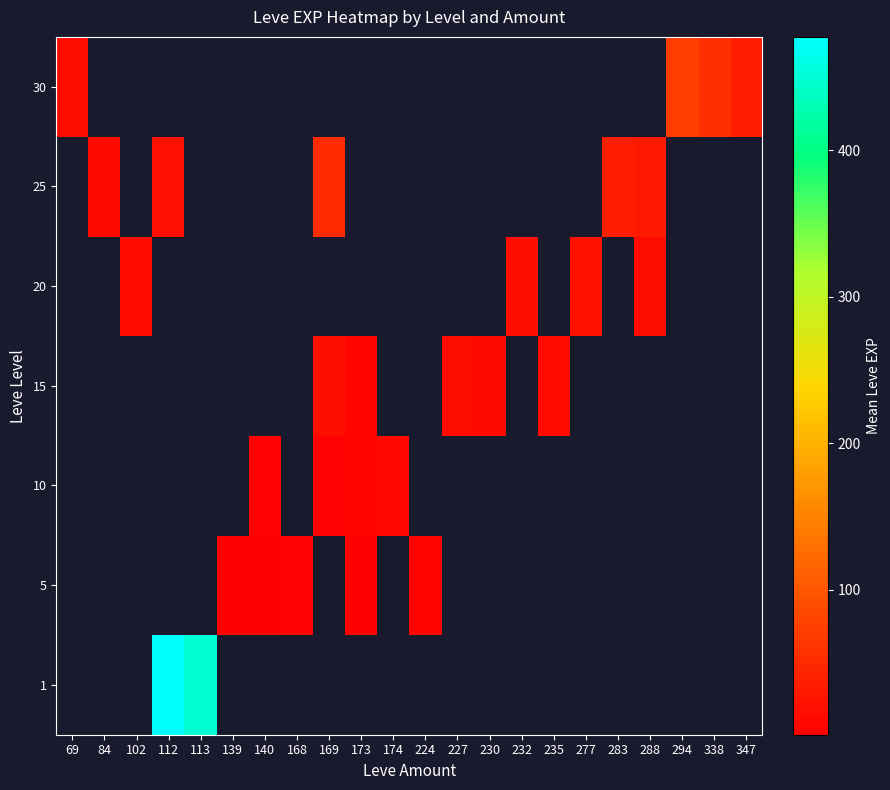

How many positive values does the row_1 series have?

5